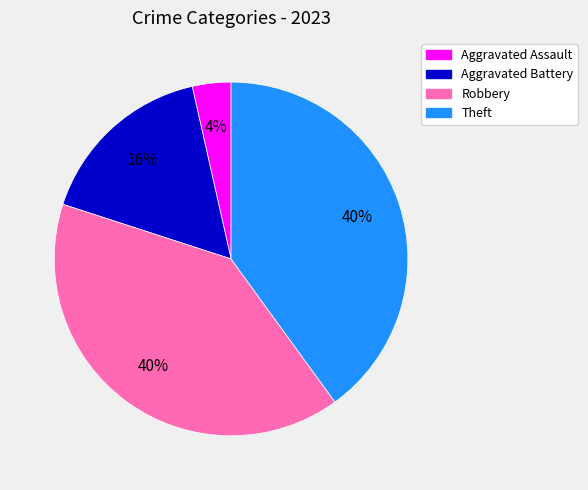

Is the sum of Robbery and Aggravated Battery greater than half?

Yes